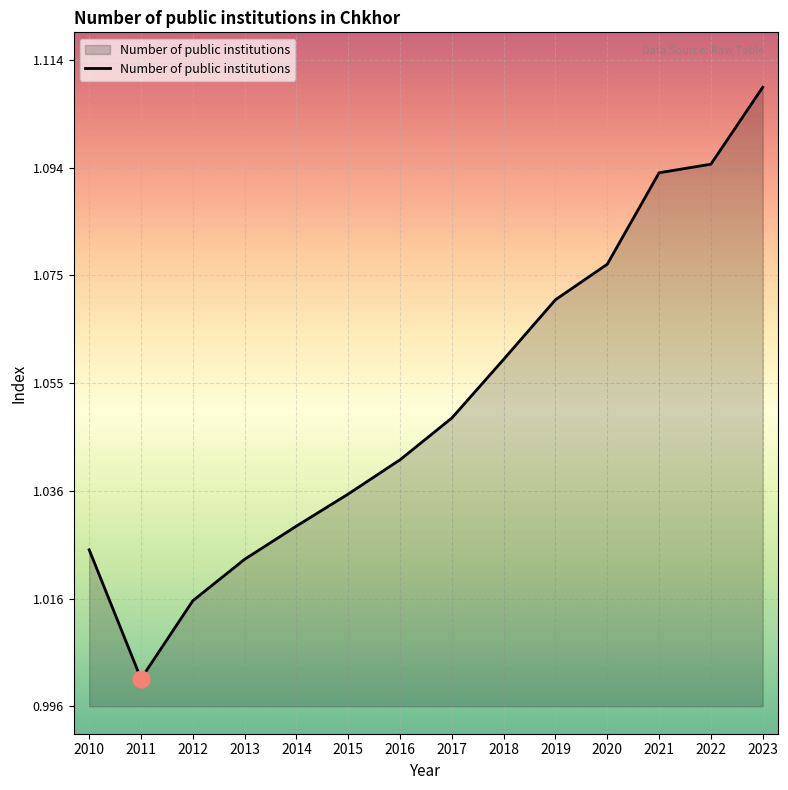

The value at 2017 is 0.5. True or false?

False